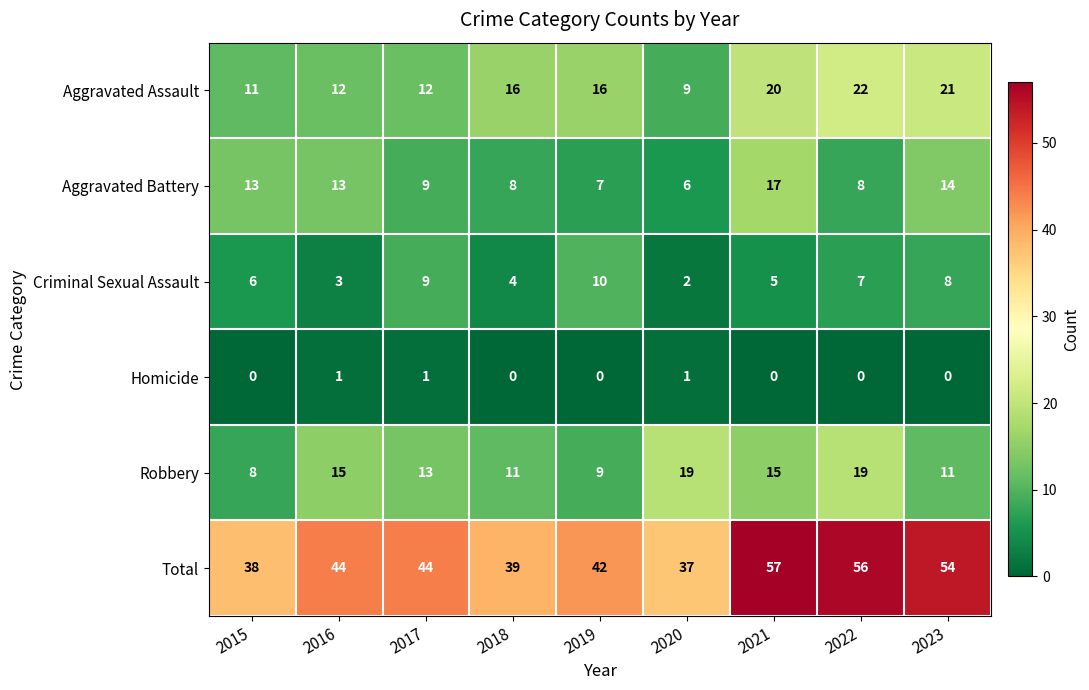

Is it true that Criminal Sexual Assault equals 10 at 2019?

True